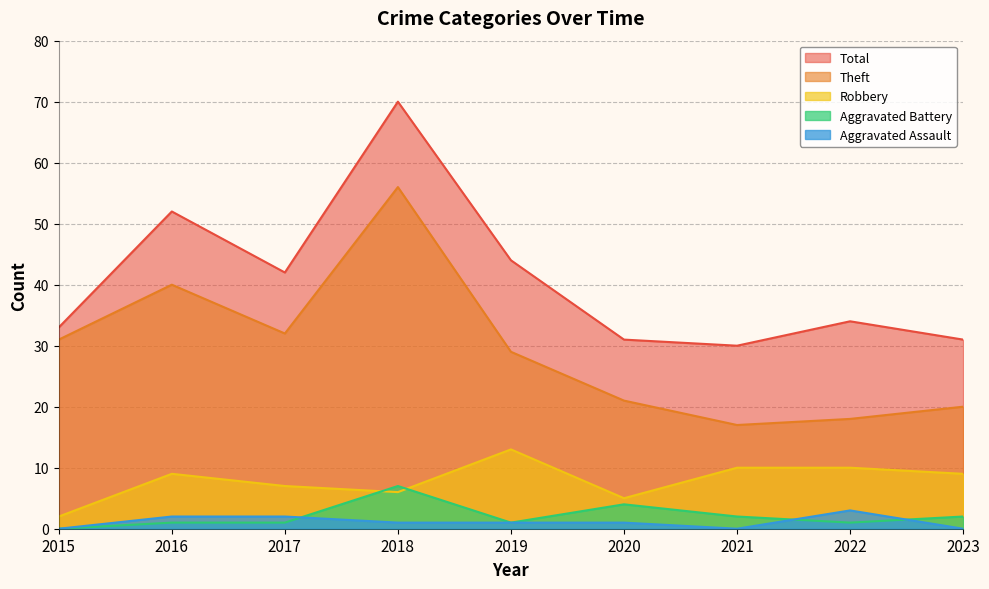

Which category has the lowest value in the Theft series?

2021